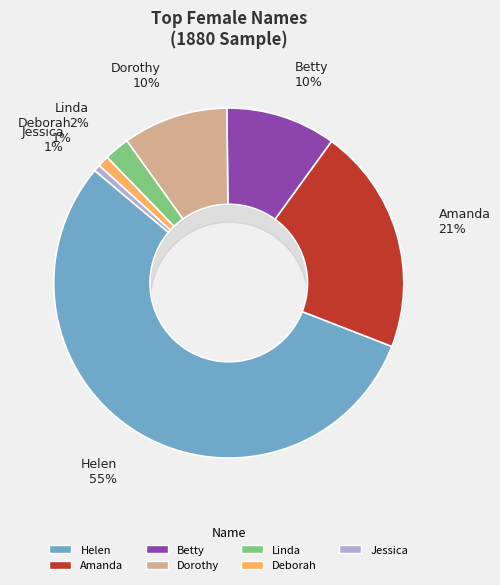

Which has a higher value, Dorothy or Linda?

Dorothy